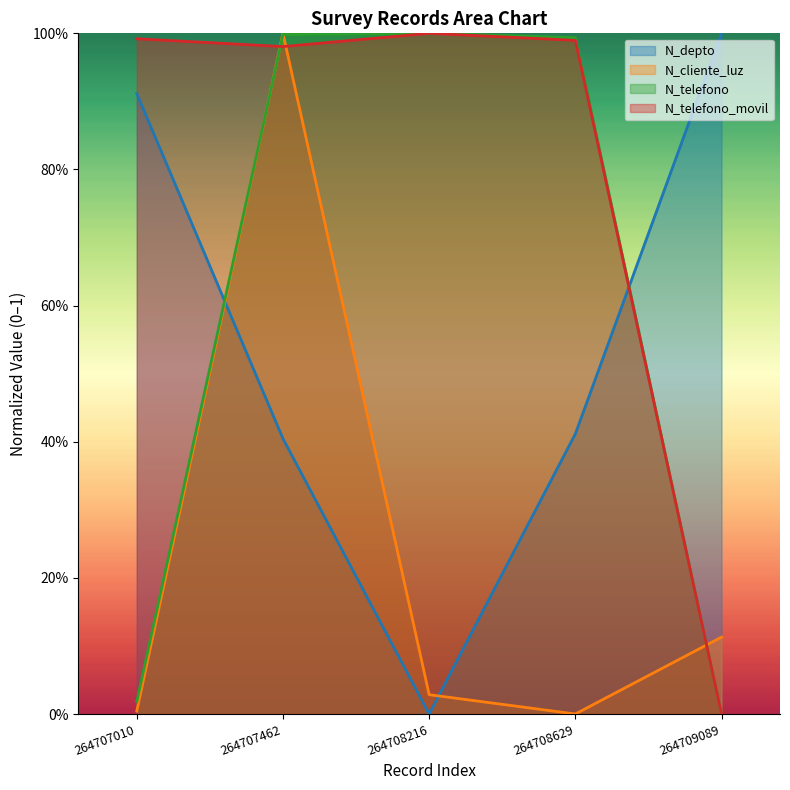

Rank the series by their maximum value, from highest to lowest.

N_depto, N_cliente_luz, N_telefono, N_telefono_movil